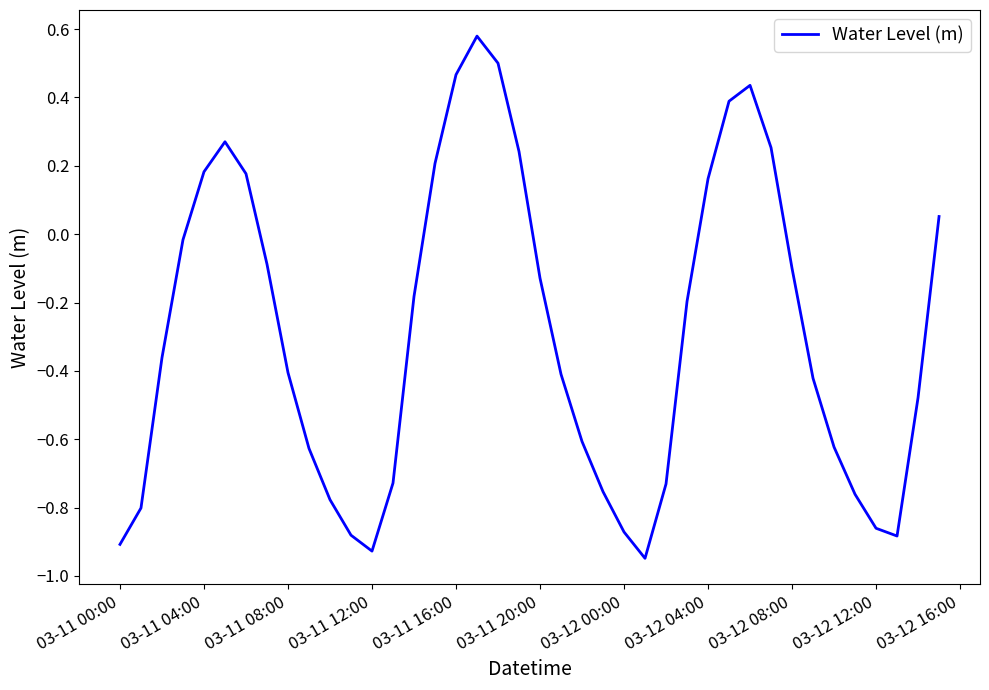

Reading right to left, transcribe all the data shown in this chart.

0.1	-0.5	-0.9	-0.9	-0.8	-0.6	-0.4	-0.1	0.3	0.4	0.4	0.2	-0.2	-0.7	-0.9	-0.9	-0.8	-0.6	-0.4	-0.1	0.2	0.5	0.6	0.5	0.2	-0.2	-0.7	-0.9	-0.9	-0.8	-0.6	-0.4	-0.1	0.2	0.3	0.2	-0.0	-0.4	-0.8	-0.9